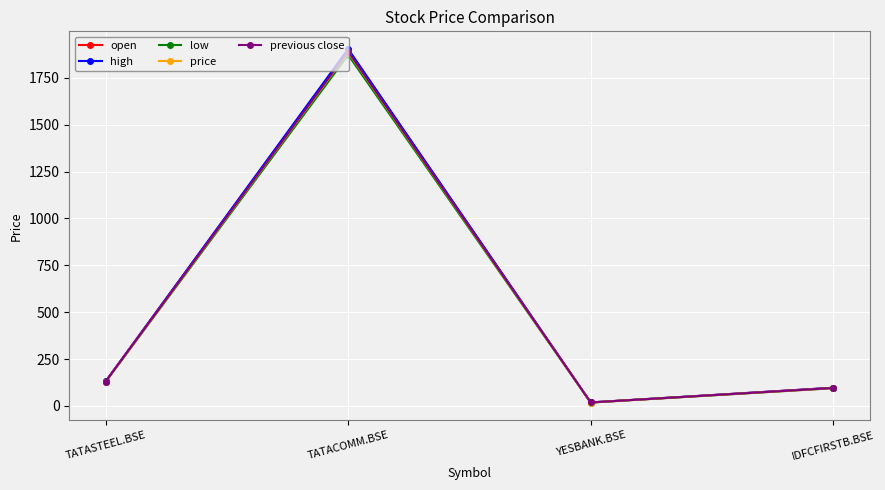

What is the value of the price point at the 4th from the left?

95.4